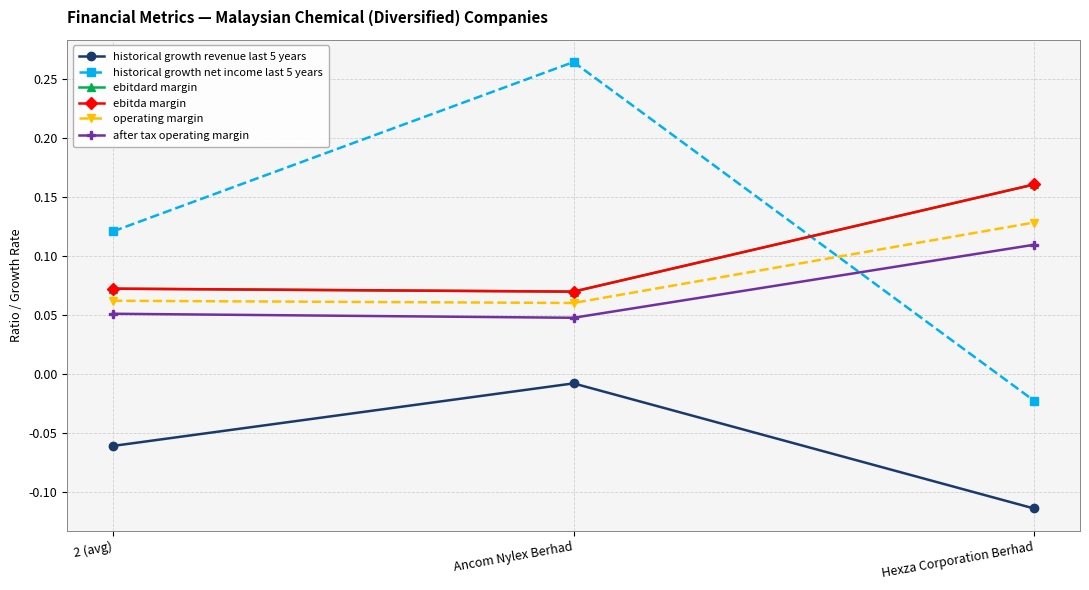

Which has a higher value, Ancom Nylex Berhad or Hexza Corporation Berhad?

Ancom Nylex Berhad